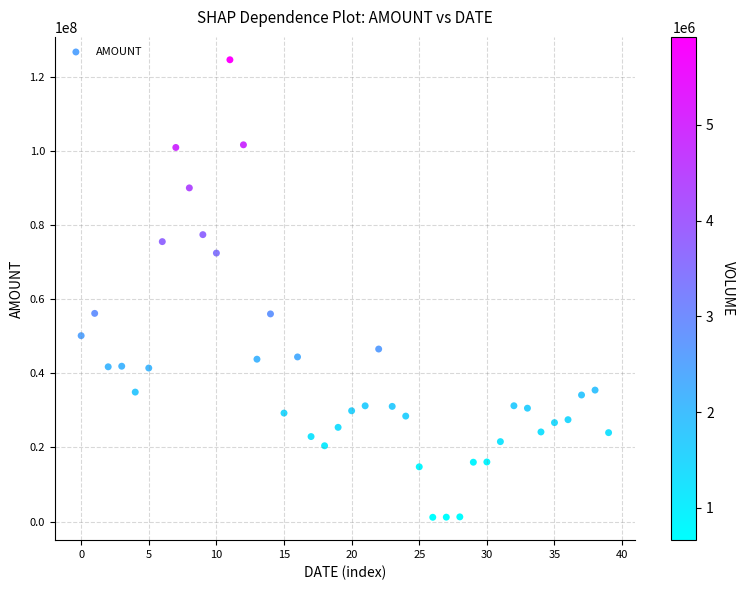

What is the range of Y values (max minus min)?

123373567.2